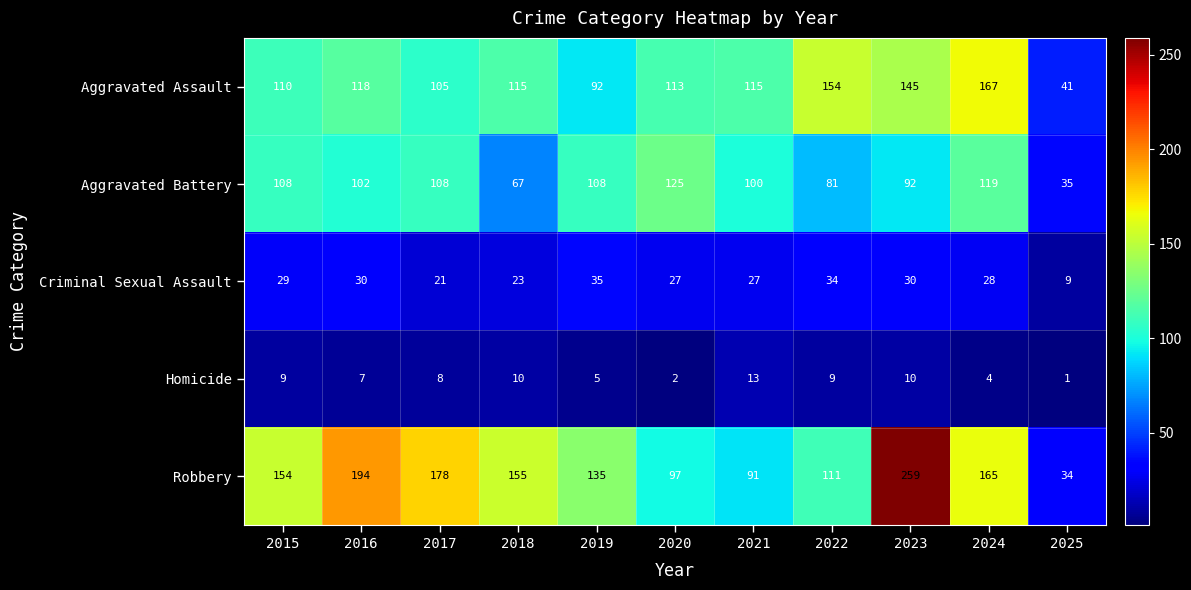

At how many categories does at least one series exceed 189?

2